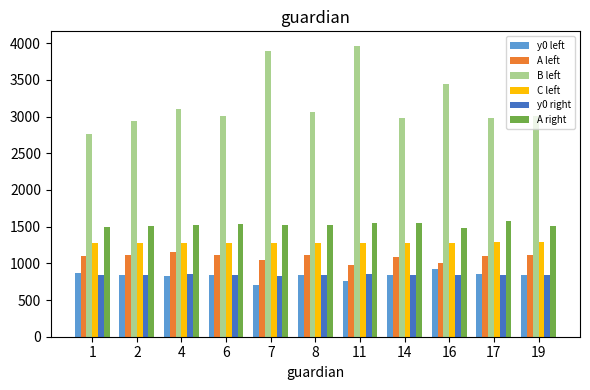

Which series has the widest spread of values?

B left